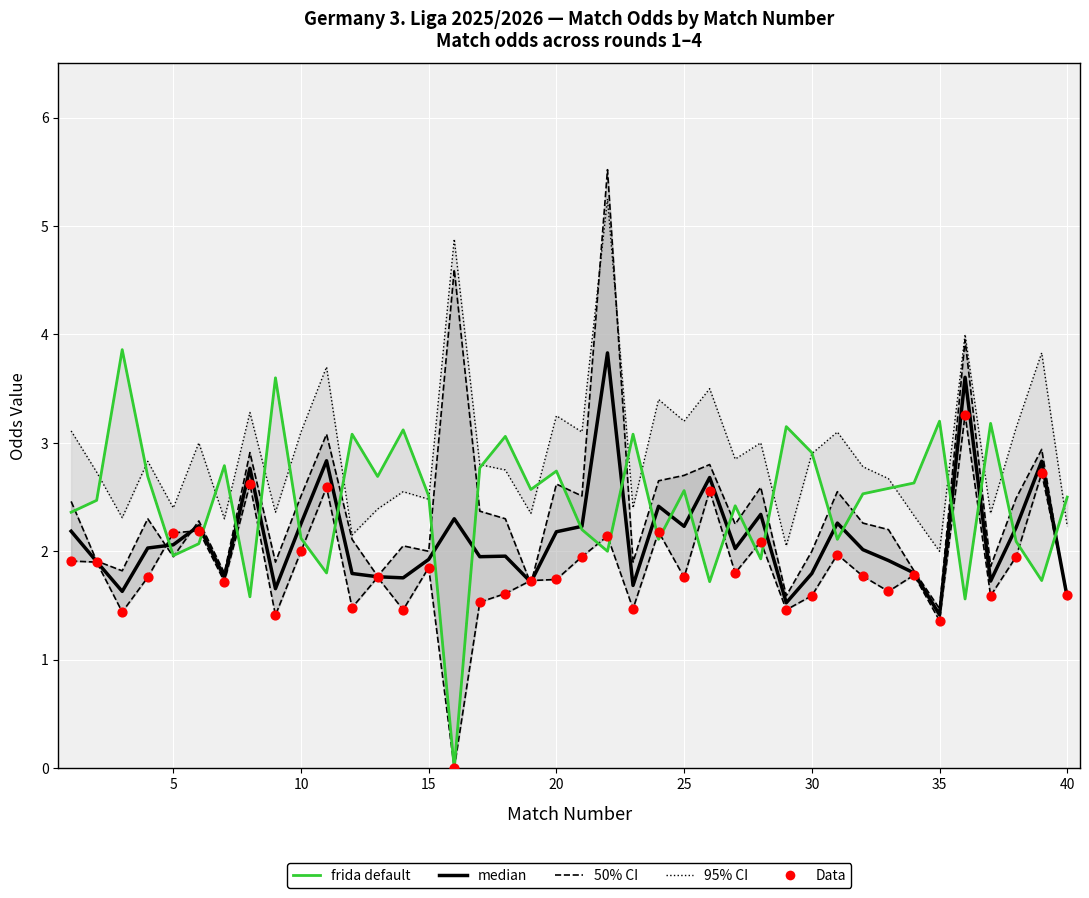

Which series has the largest total across all categories?

95% CI (Odd_H_HT outer)